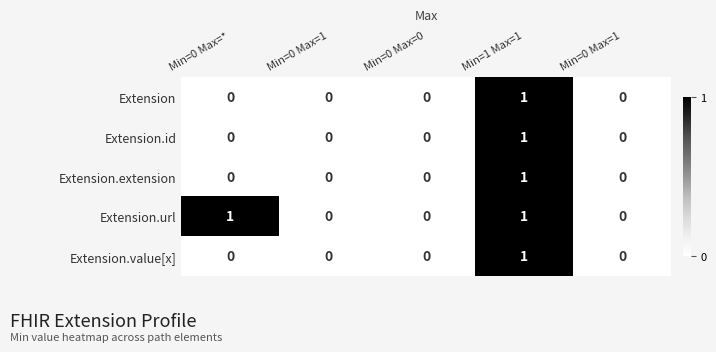

Which series has the largest total across all categories?

Extension.url